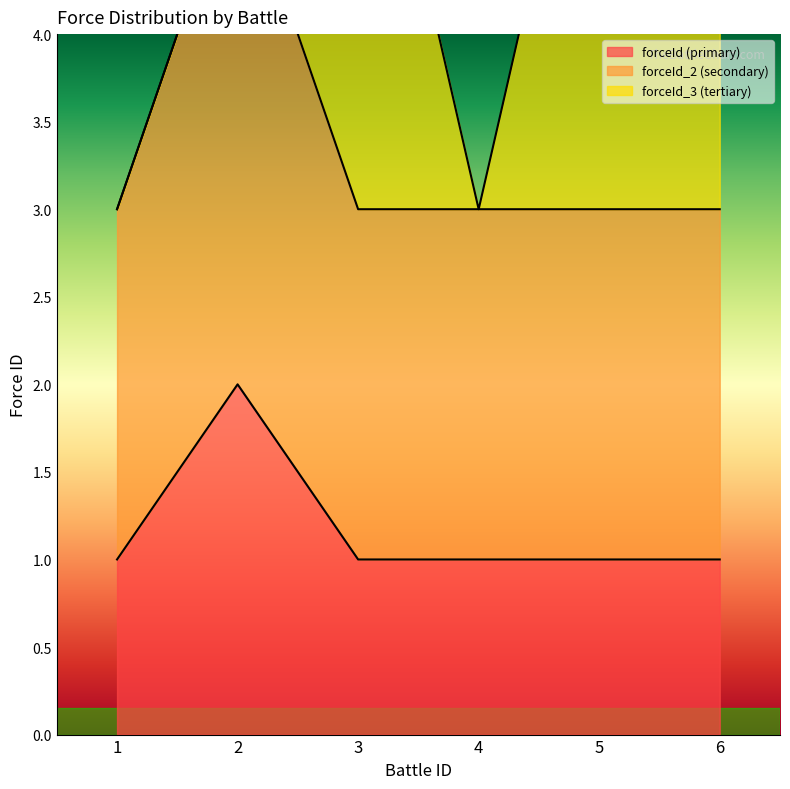

At which label does forceId reach its minimum?

1